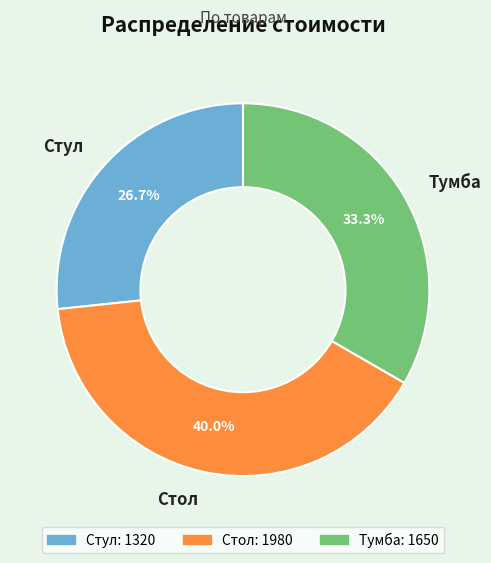

To the nearest percent, what portion does Стол represent?

40%